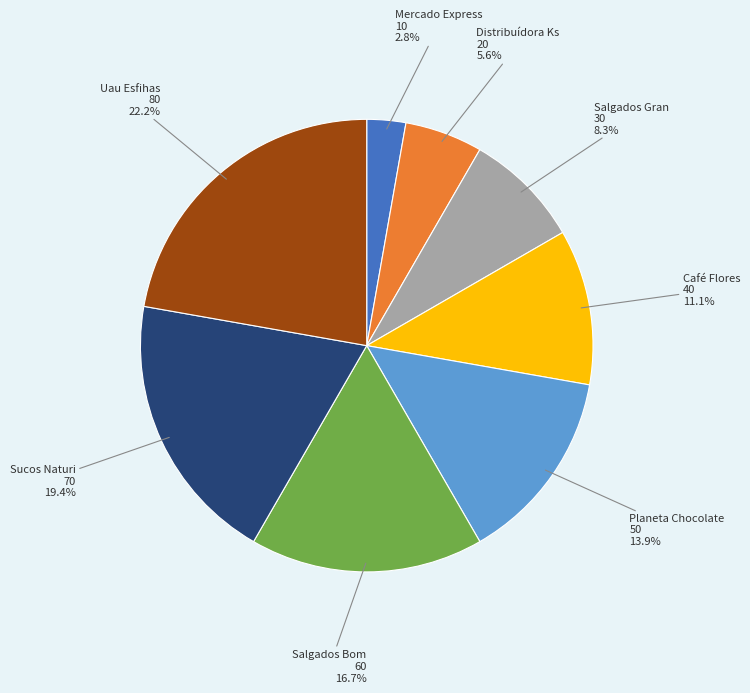

Does any single category account for the majority?

No